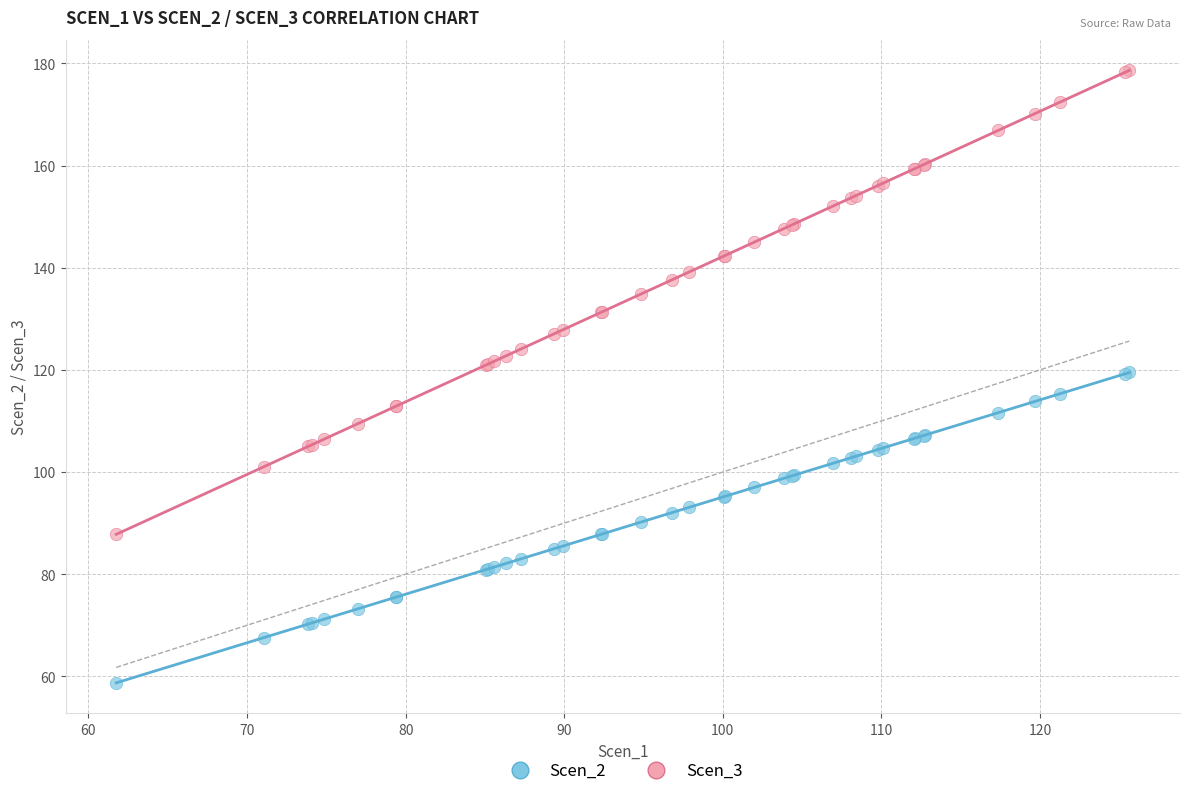

Which series has the largest Y range (max minus min)?

Scen_3